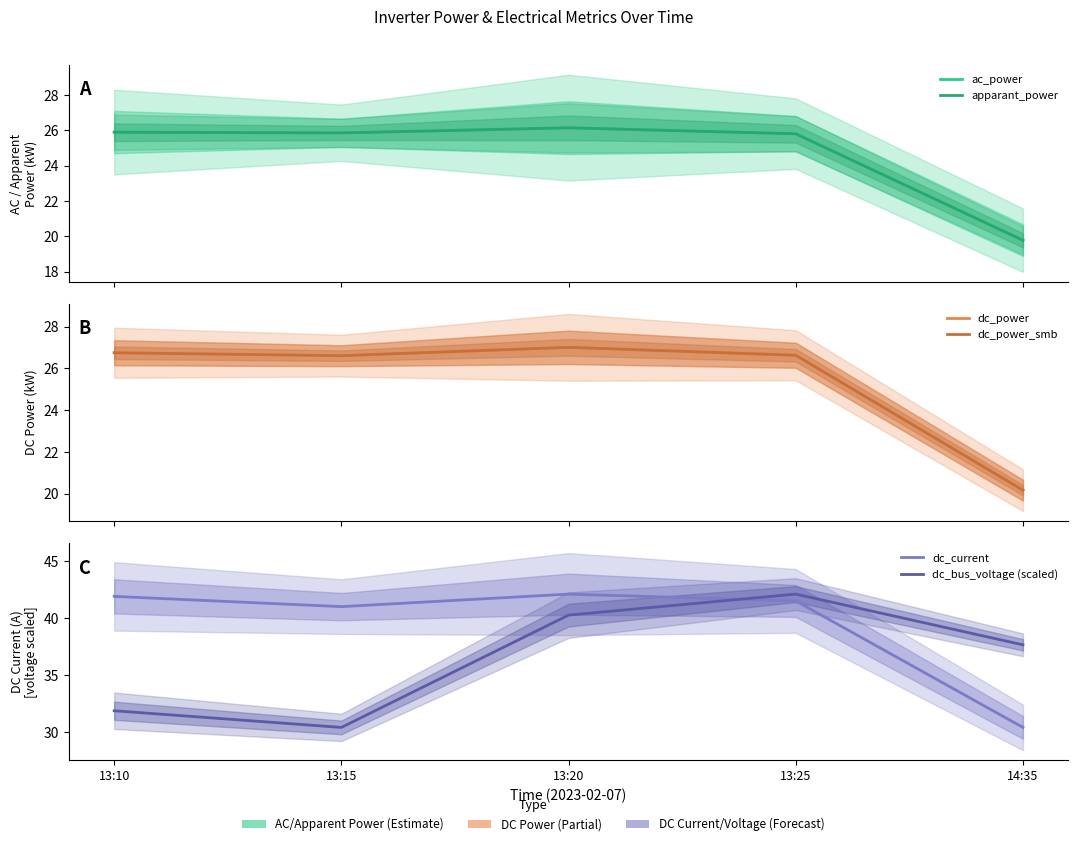

At which category is the sum across all series the highest?

13:20